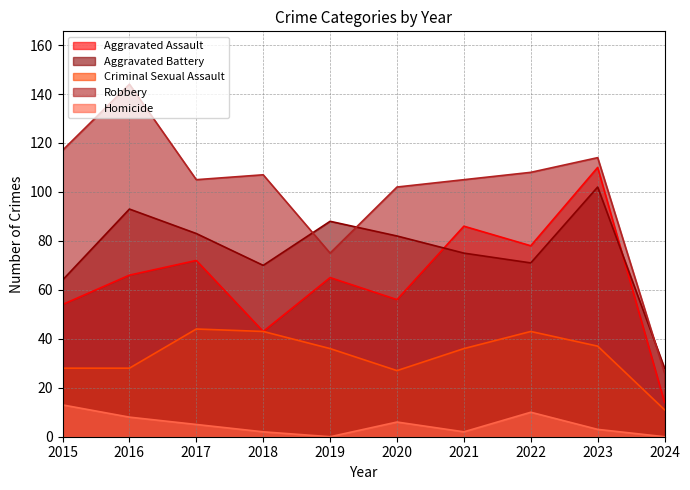

What is the total value across all series at 2022?

310